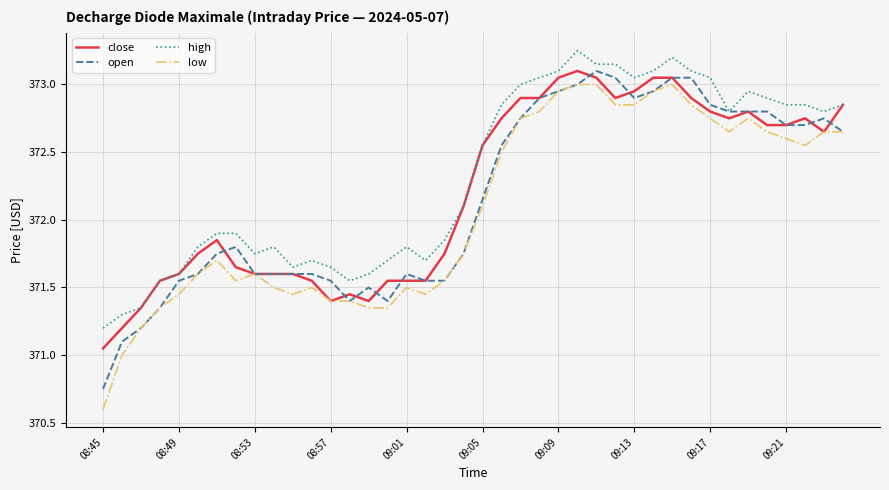

What is the minimum value for low?

370.6